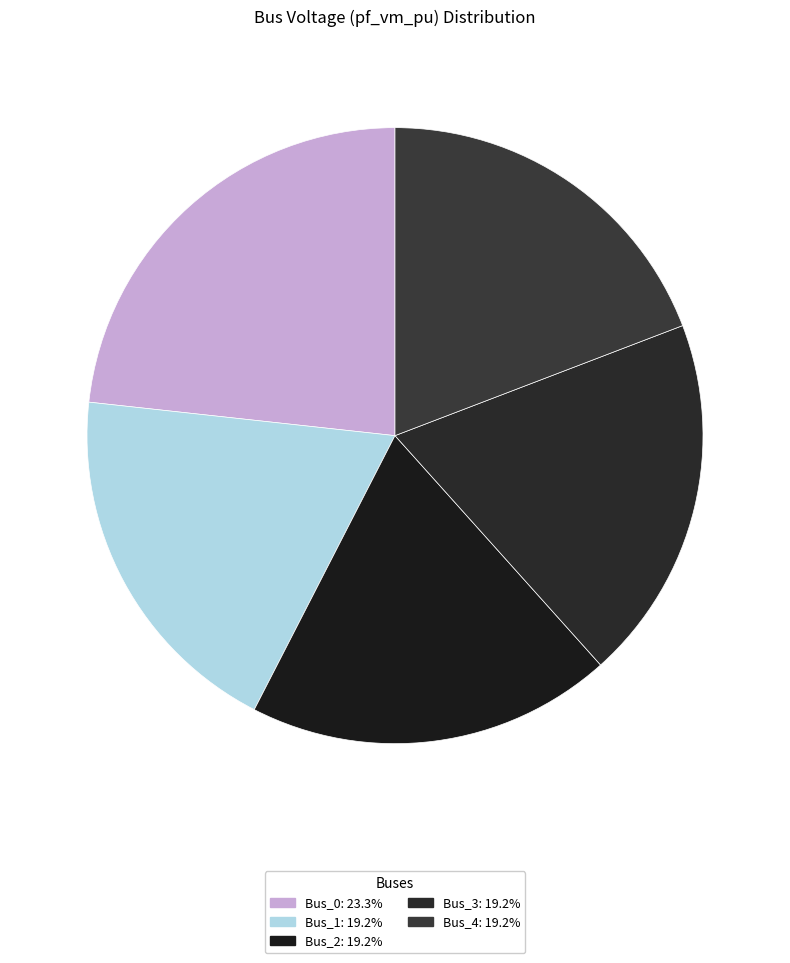

To the nearest percent, what percentage of the pie is Bus_1?

19%